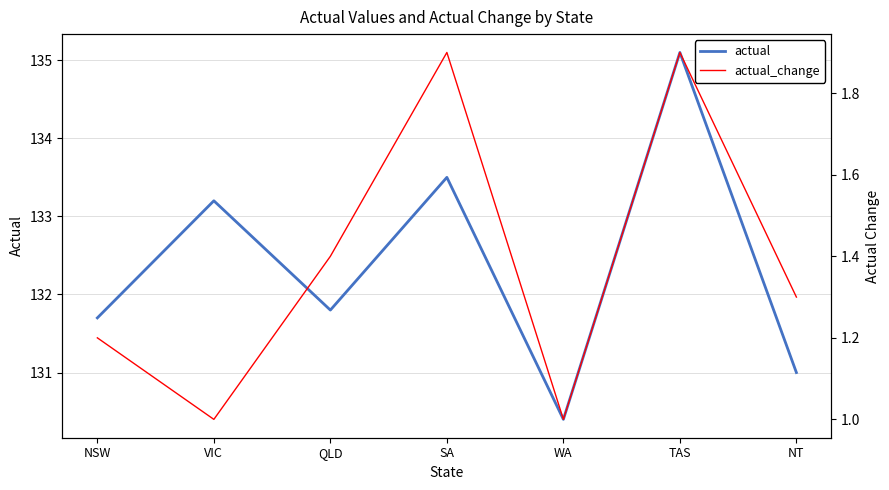

How many categories are shown in the chart?

7